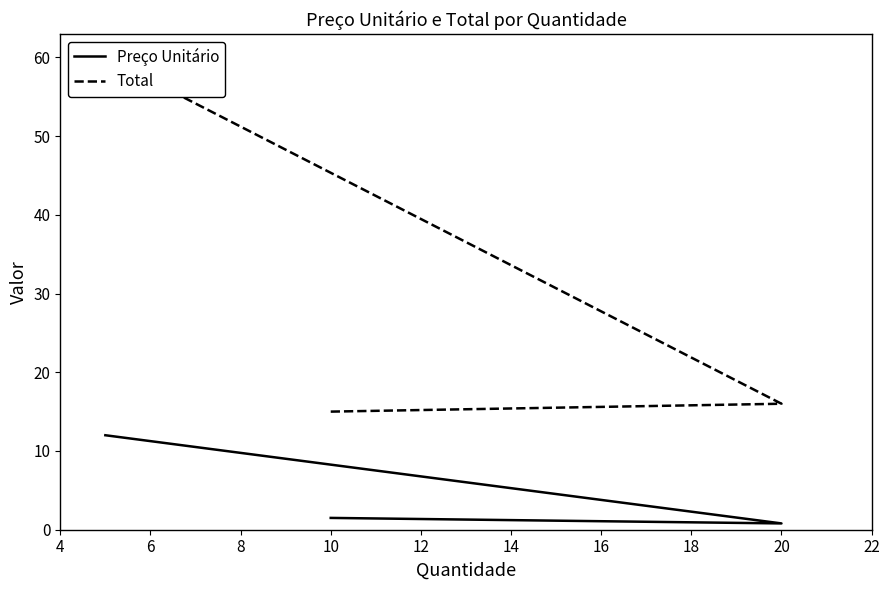

What are all the series names shown in the legend?

Preço Unitário, Total